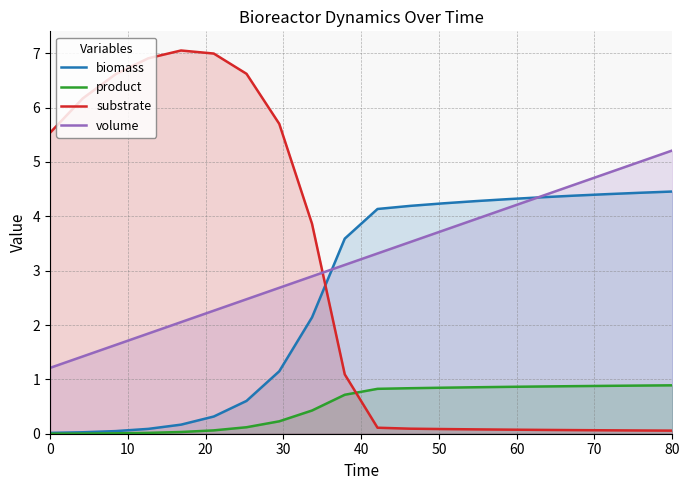

List the series in order of their peak value, highest first.

substrate, volume, biomass, product